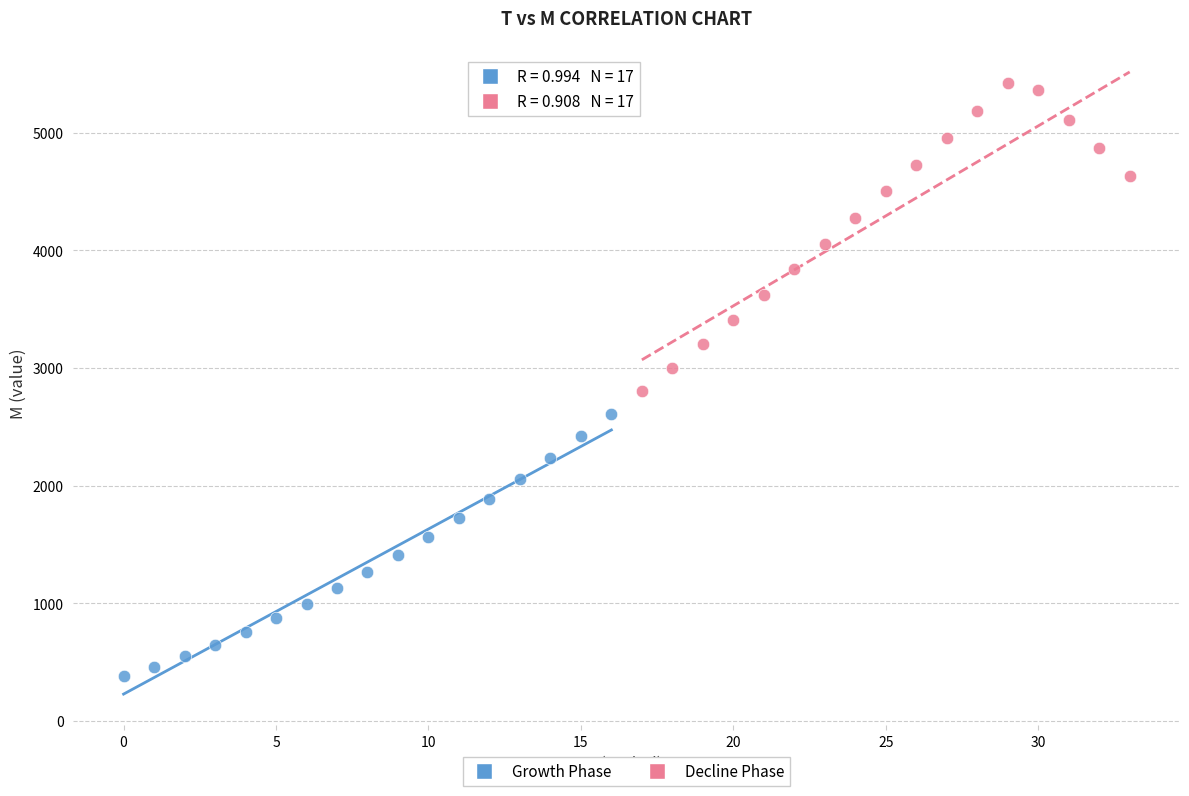

Which series contains the lowest Y value?

Growth Phase